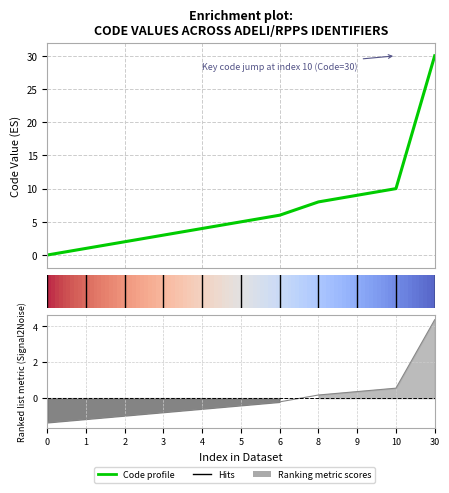

What value does the data have at 8?

9